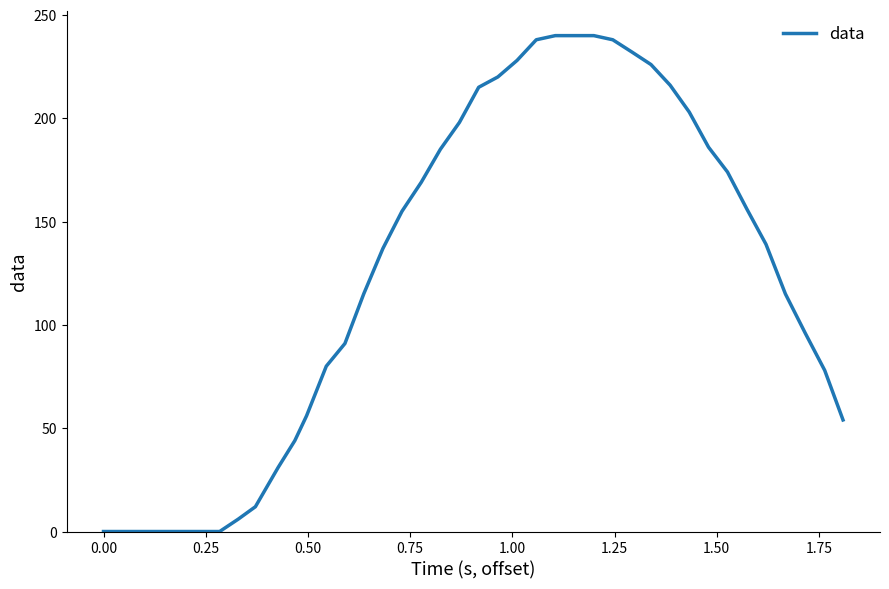

What is the greatest value displayed?

240